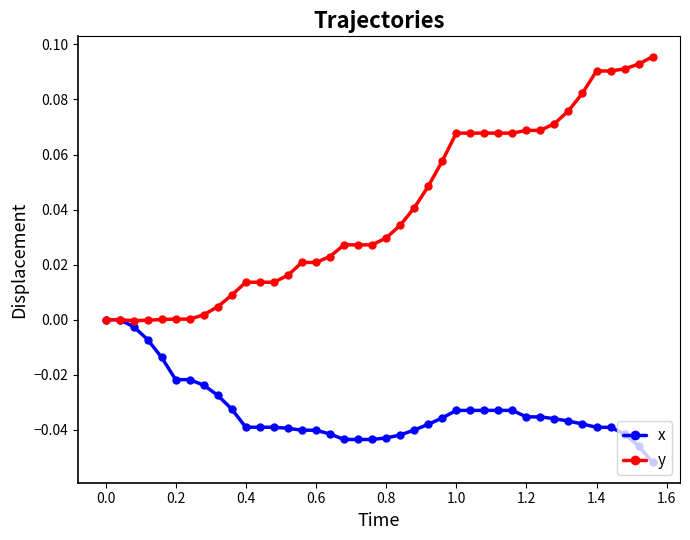

How many data points does each series have?

40